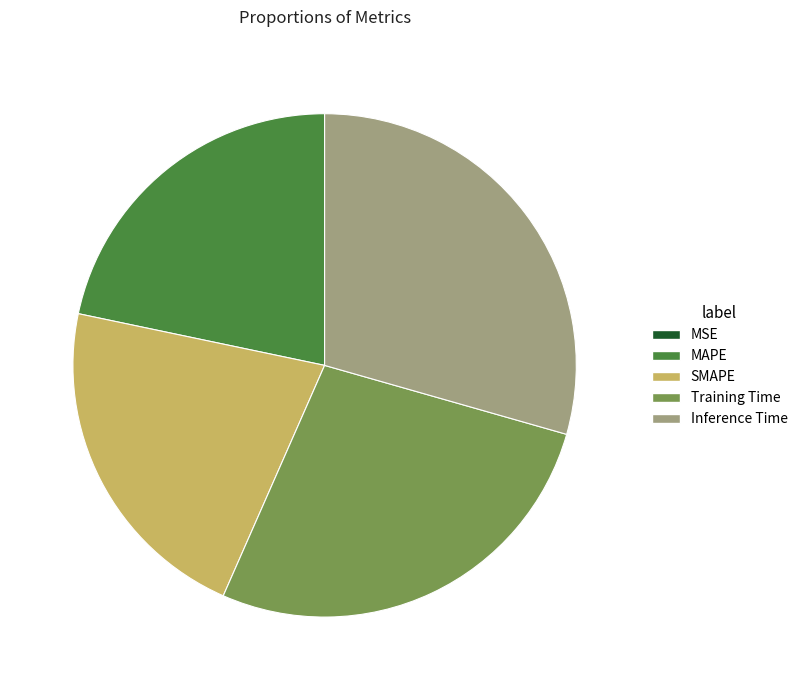

Is Training Time the majority of the pie?

No